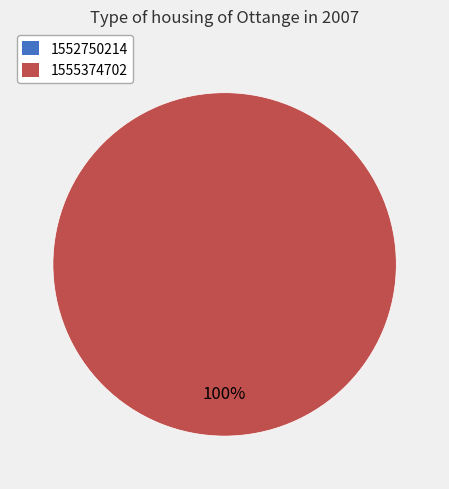

To the nearest percent, what portion does 1555374702 represent?

100%